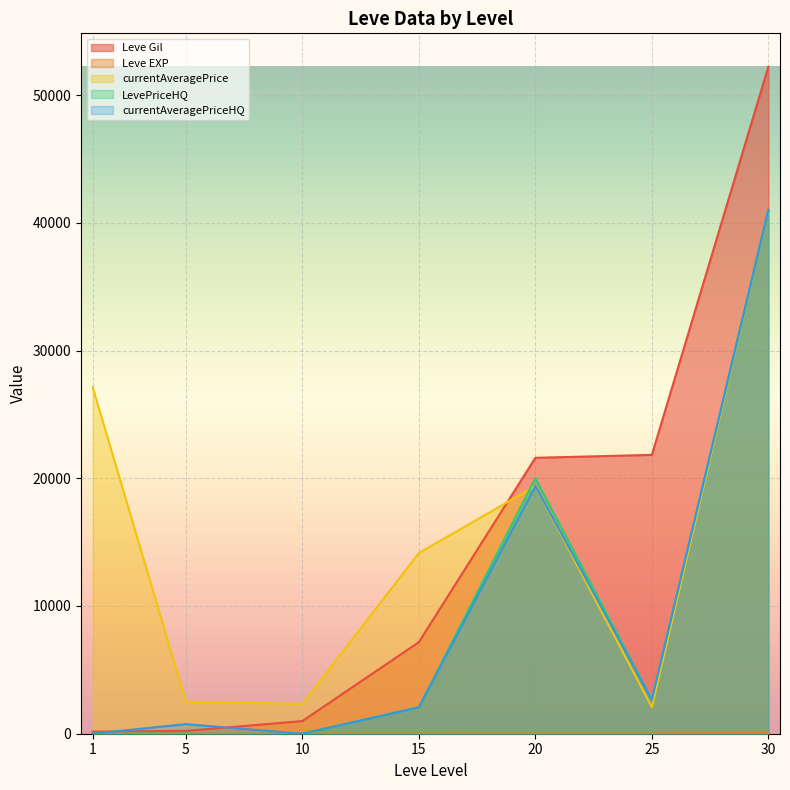

At which category is the sum across all series the highest?

30